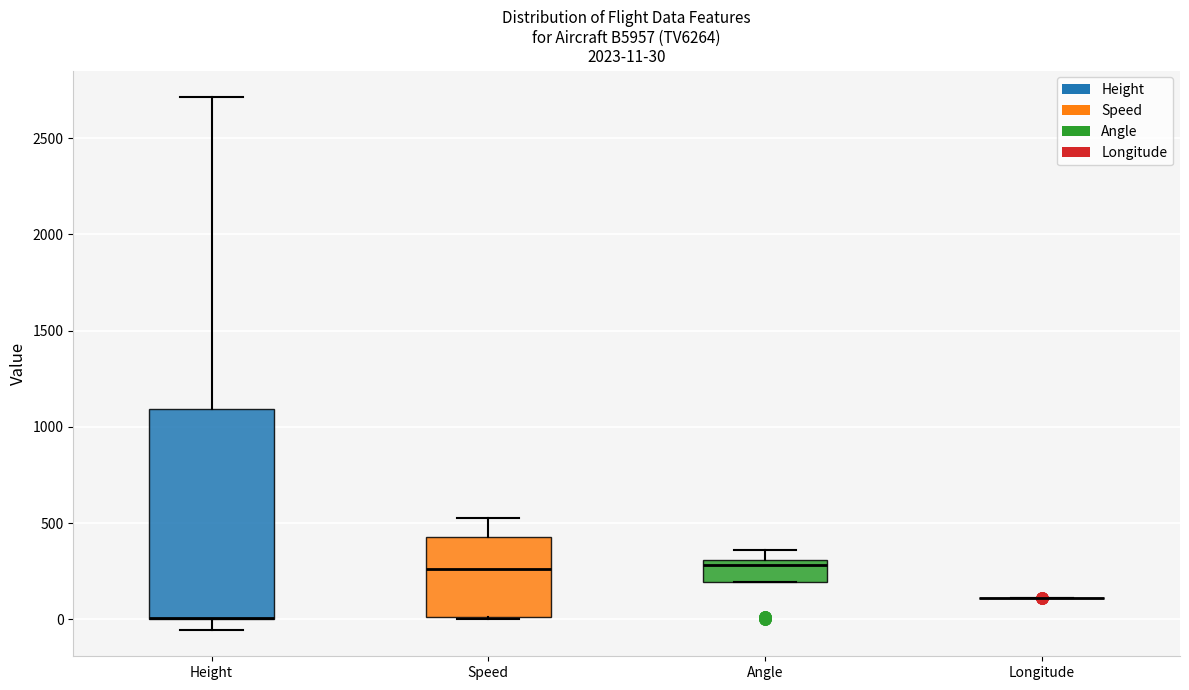

Which box is the tallest, from its lower edge to its upper edge?

Height